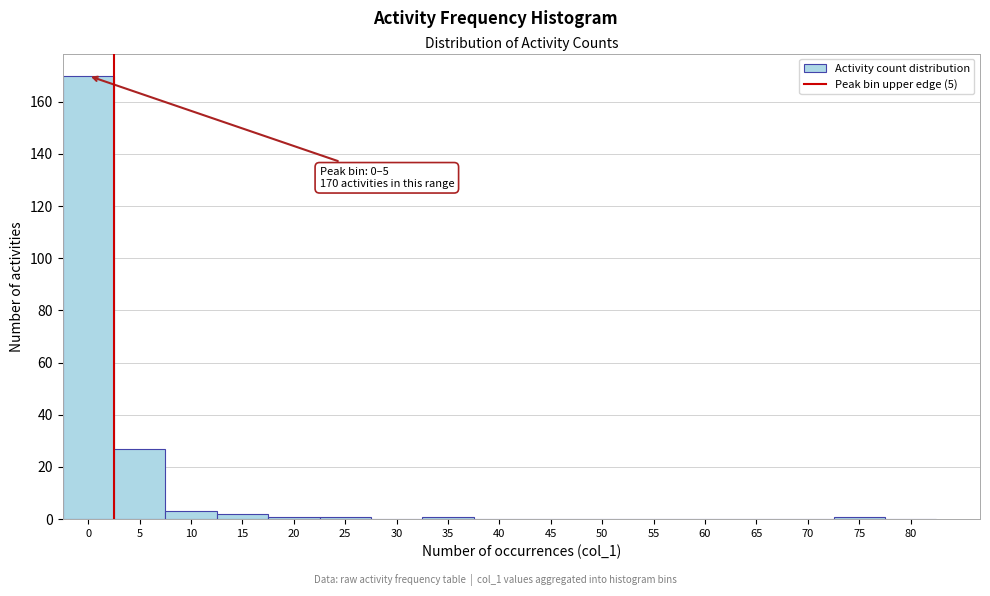

Reading right to left, extract all data points from this chart.

80=0	75=1	70=0	65=0	60=0	55=0	50=0	45=0	40=0	35=1	30=0	25=1	20=1	15=2	10=3	5=27	0=170